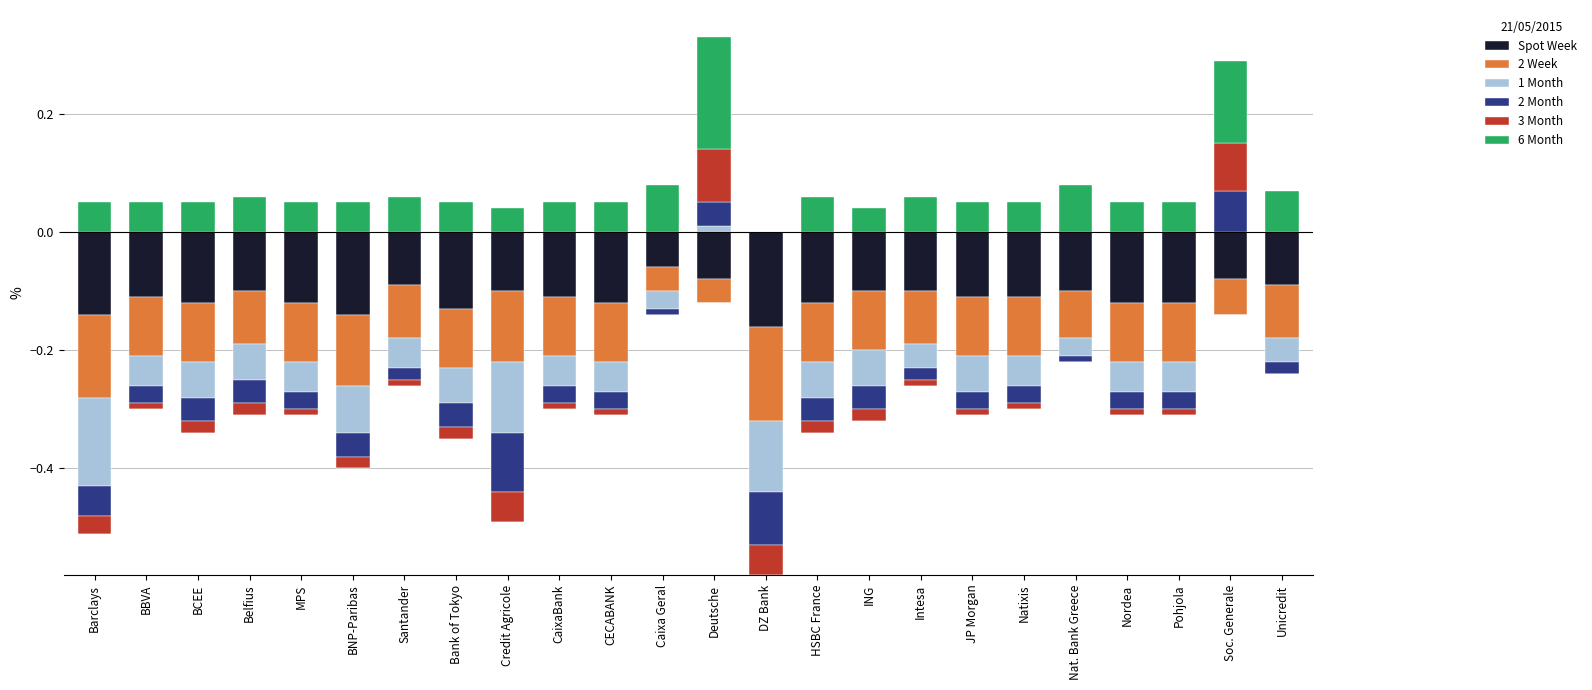

Between ING and HSBC France, which is larger?

ING